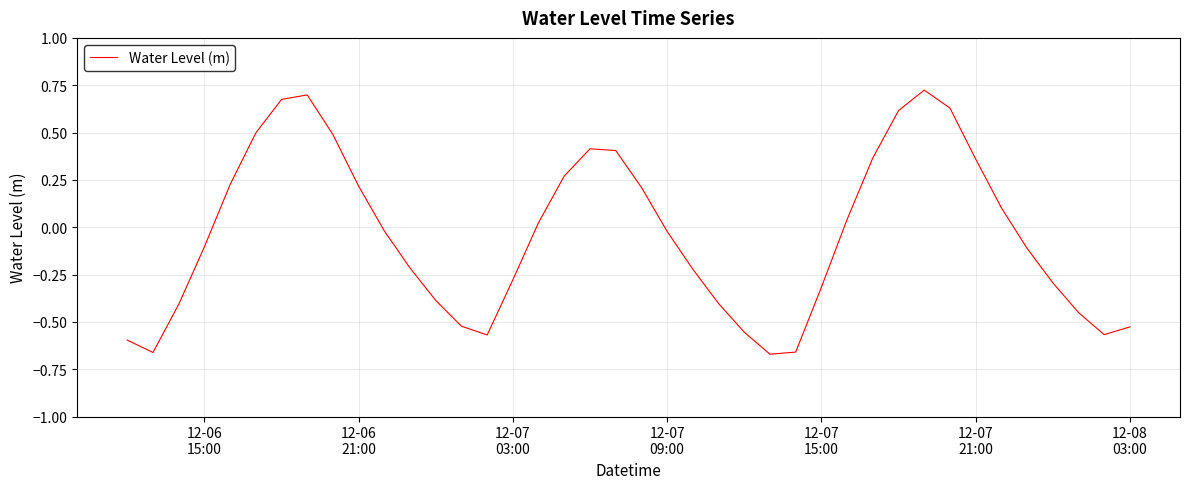

How many interior local valleys (lower than both neighbors) does the data have?

4